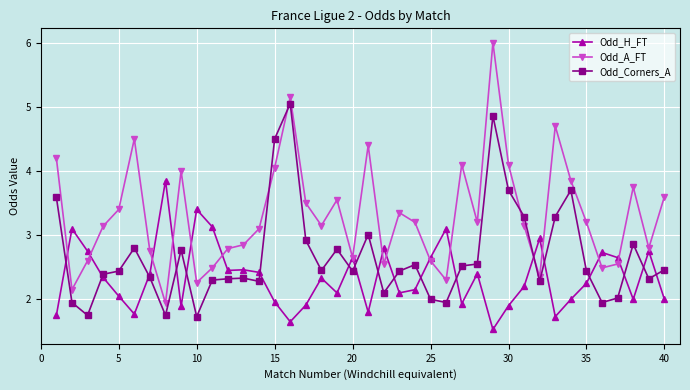

What is the minimum value for Odd_Corners_A?

1.7